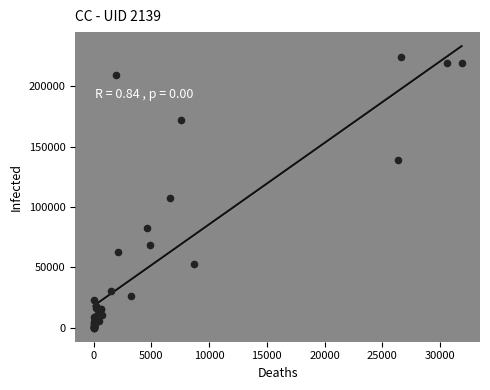

What Y value in the scatter plot is closest to 112217?

107603